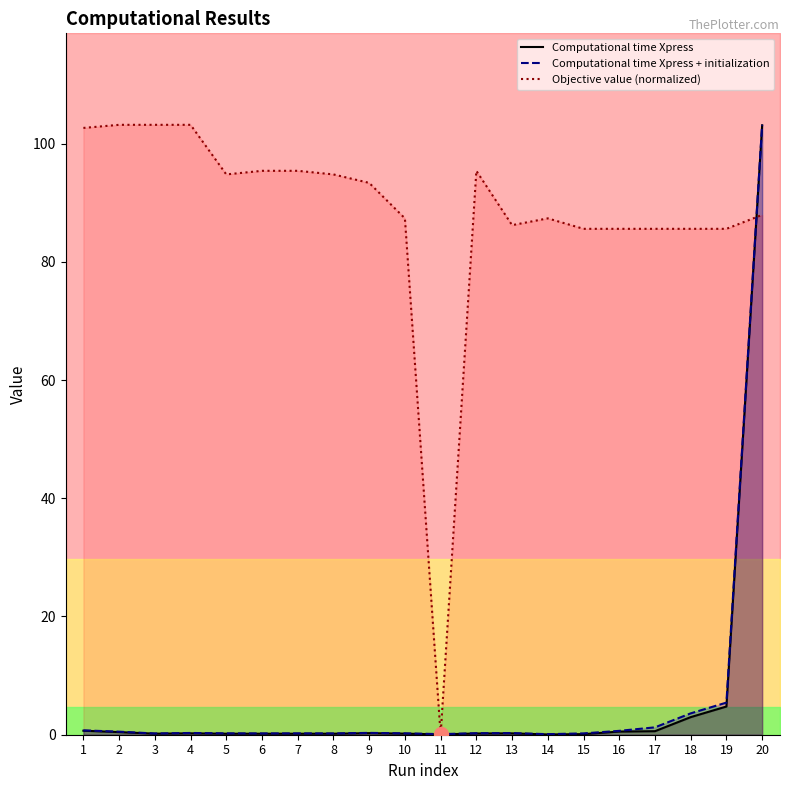

True or false: Computational time Xpress and Computational time Xpress + initialization intersect in this chart.

False